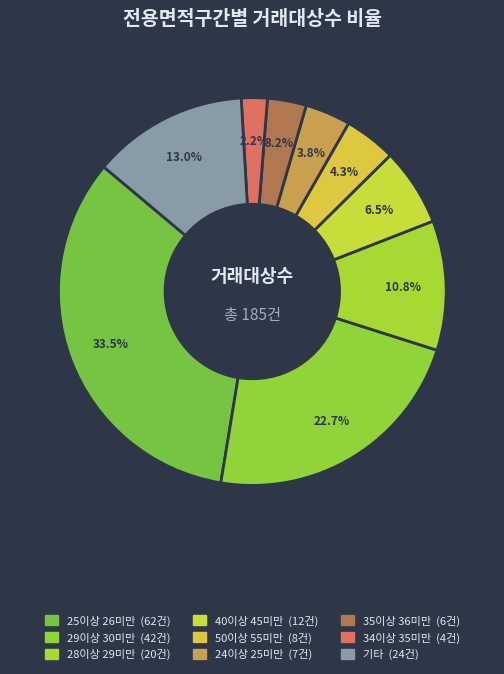

How many slices are in this pie chart?

9